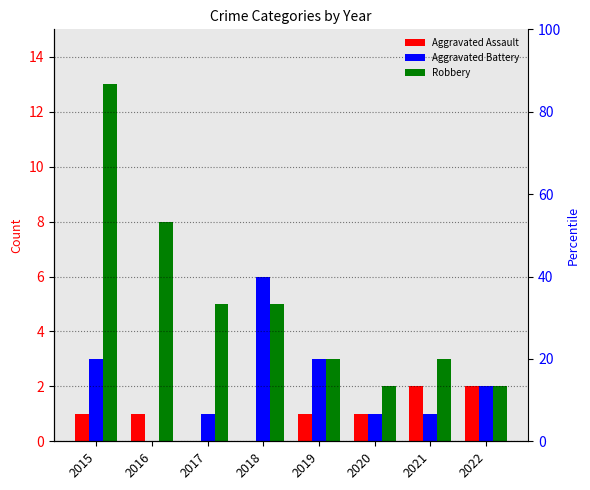

What is the difference between the highest and lowest values at 2015?

12